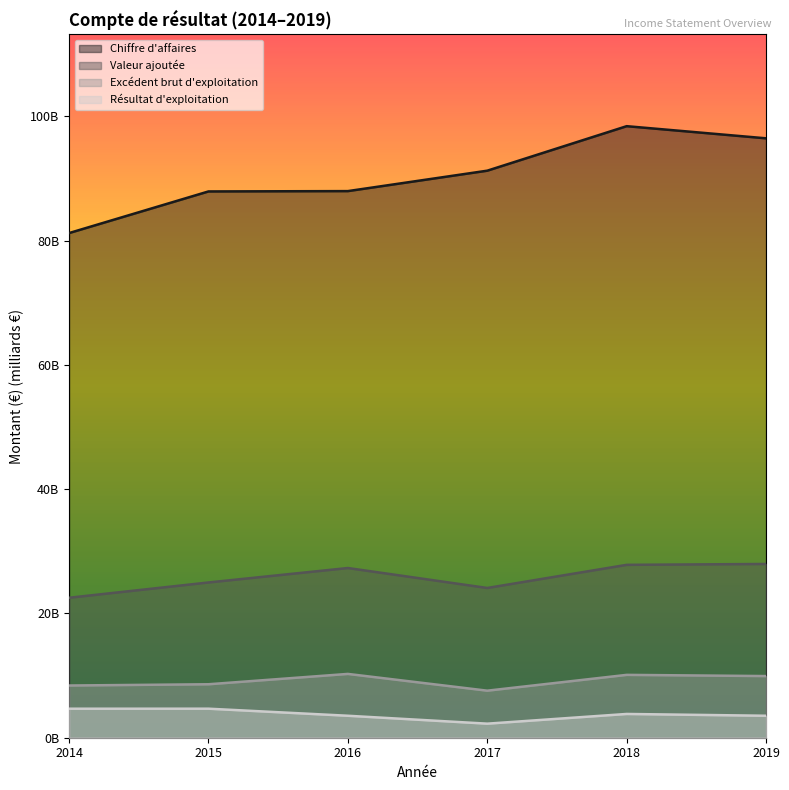

True or false: Excédent brut d'exploitation and Valeur ajoutée intersect in this chart.

False